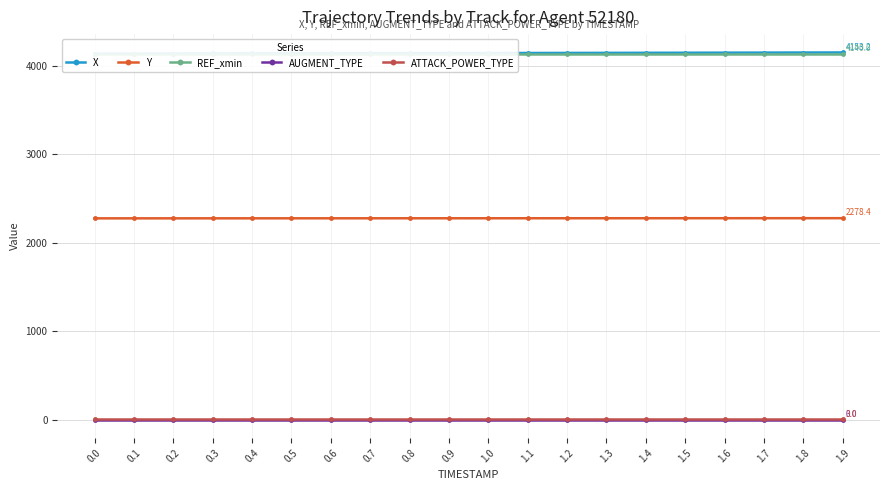

True or false: ATTACK_POWER_TYPE has more than 2 points higher than both neighbors.

False